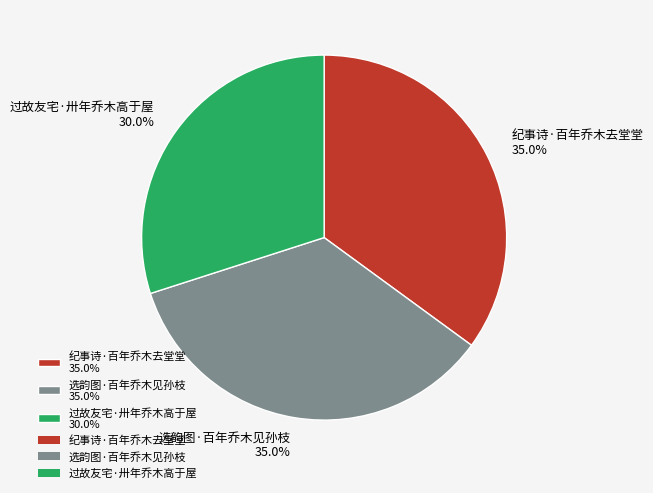

Between 过故友宅·卅年乔木高于屋 30.0% and 纪事诗·百年乔木去堂堂 35.0%, which is larger?

纪事诗·百年乔木去堂堂 35.0%